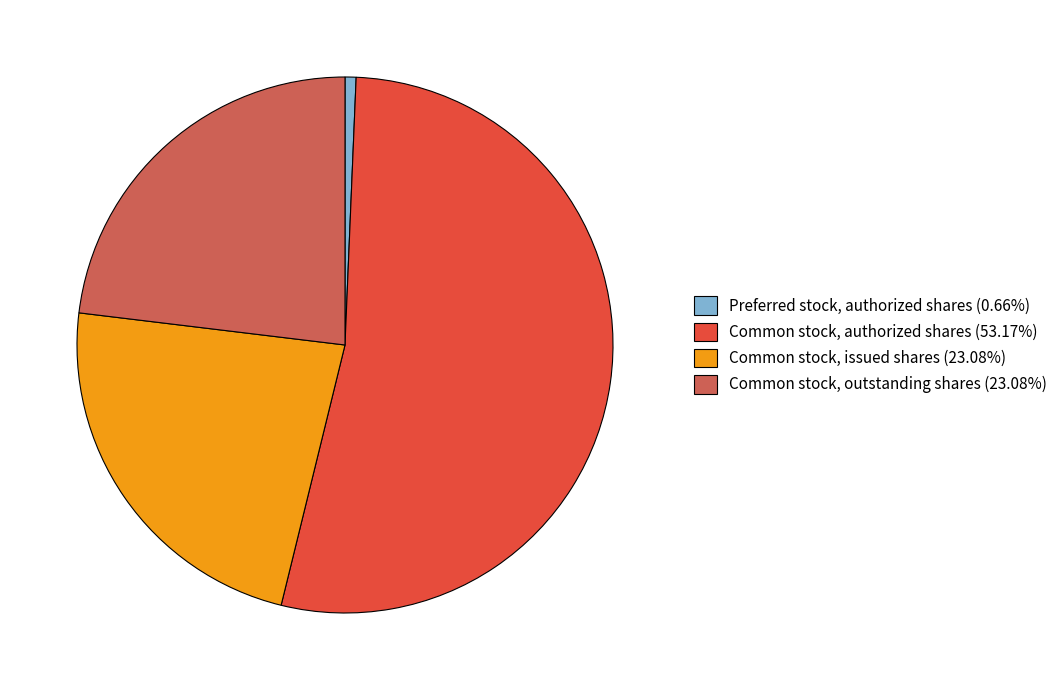

Approximately how many times larger is the value at Common stock, issued shares (23.08%) compared to Common stock, authorized shares (53.17%)?

0.4